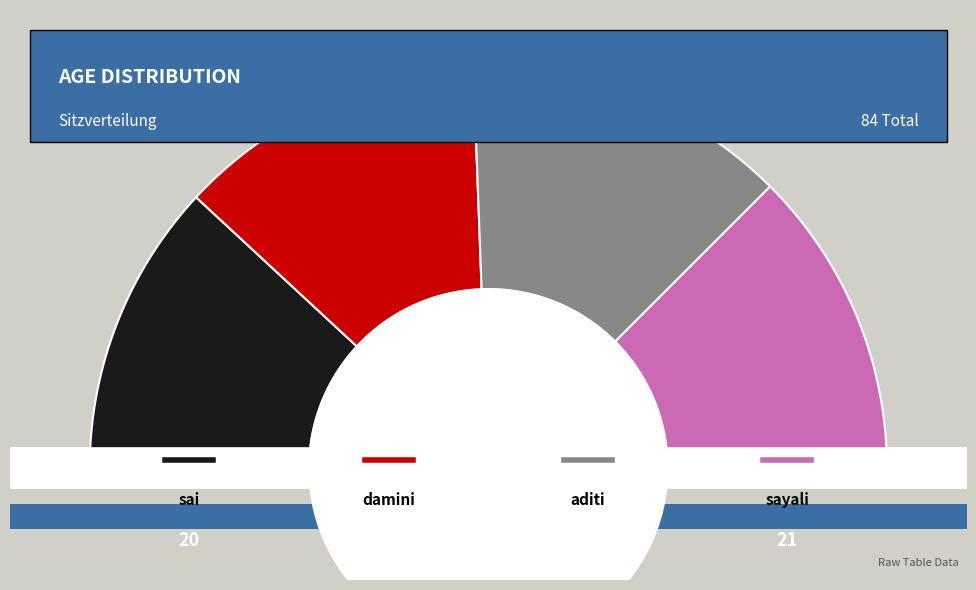

To the nearest percent, what is the difference between the largest and smallest slice percentages?

2%